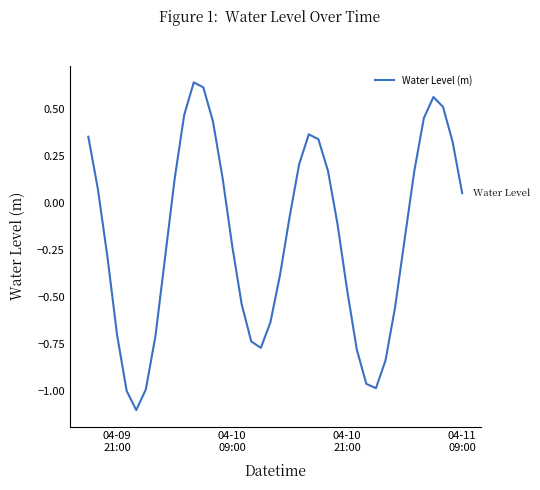

True or false: the data has more than 2 interior local peaks.

True